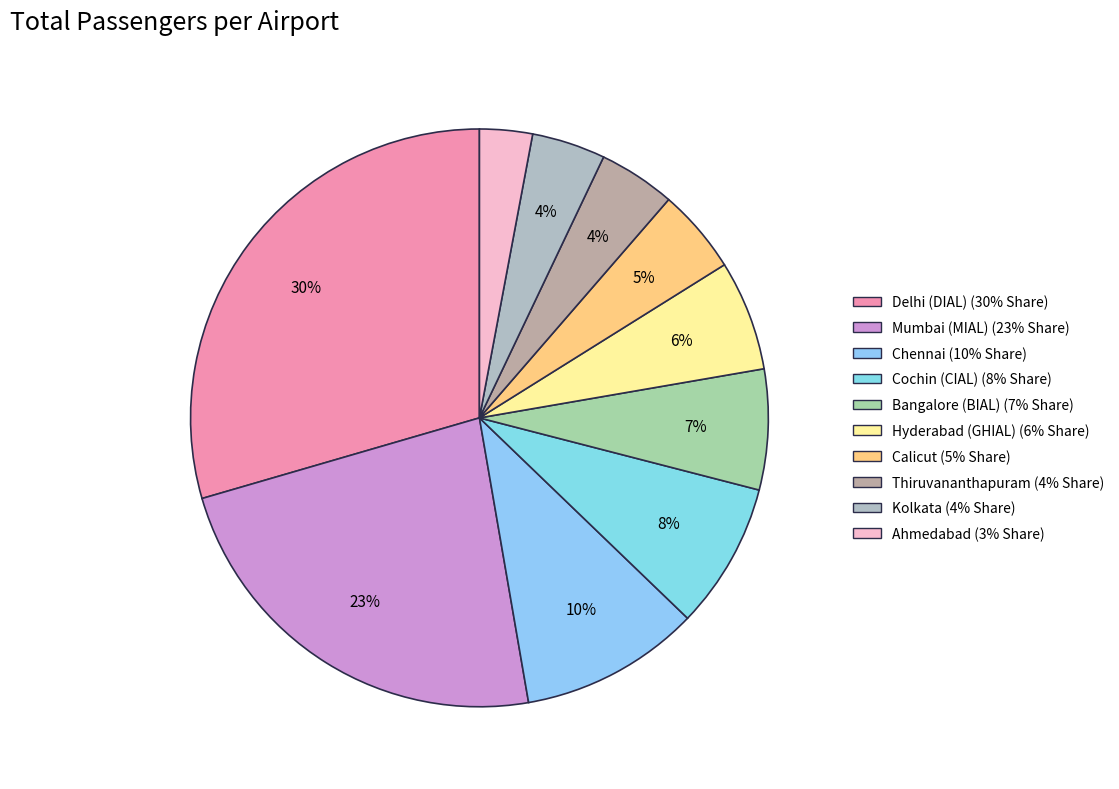

Which category has the smallest portion of the pie?

Ahmedabad